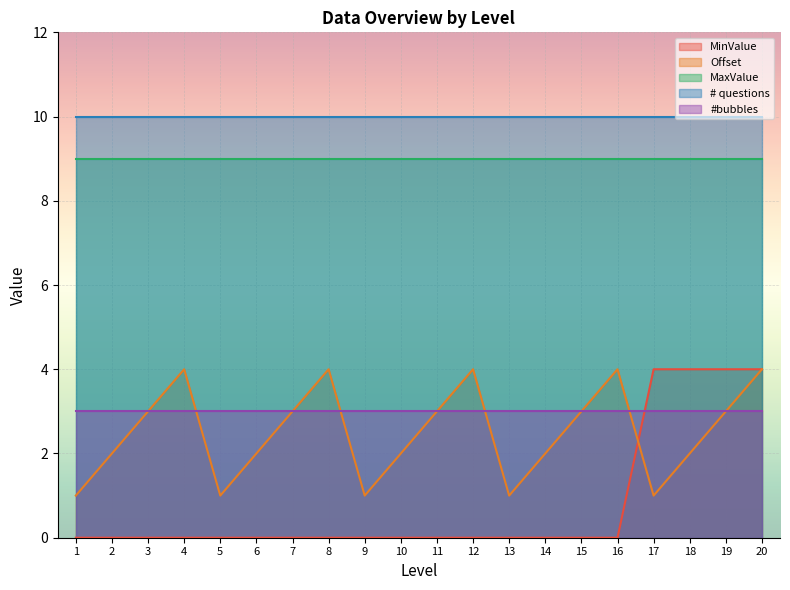

Between 6 and 10, which series saw the biggest shift?

MinValue